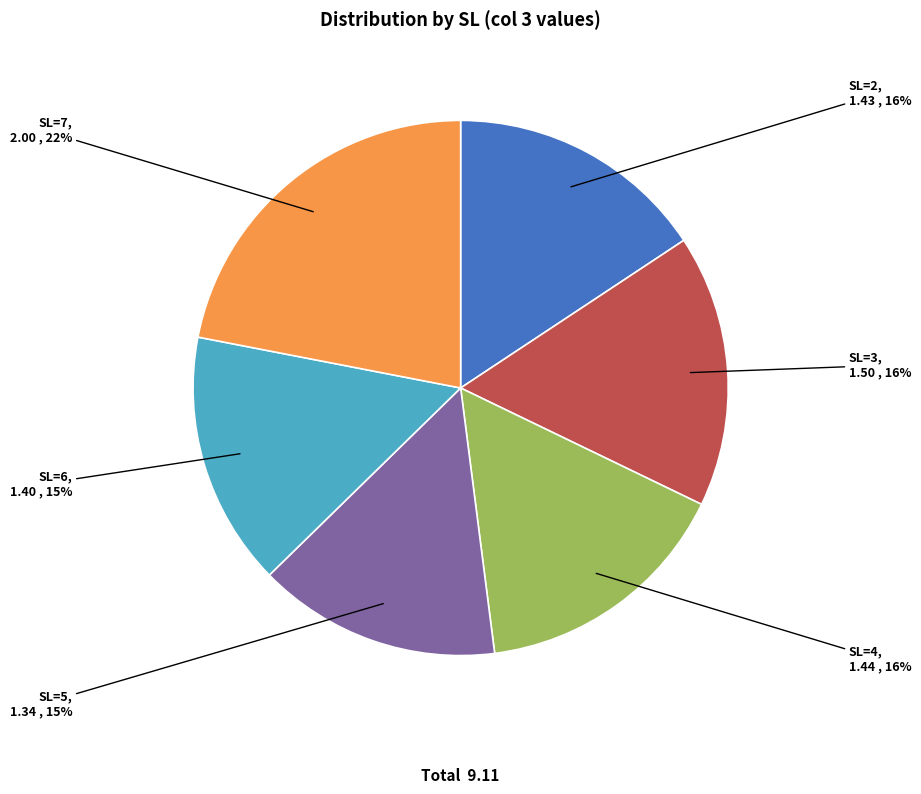

Does any single category account for the majority?

No